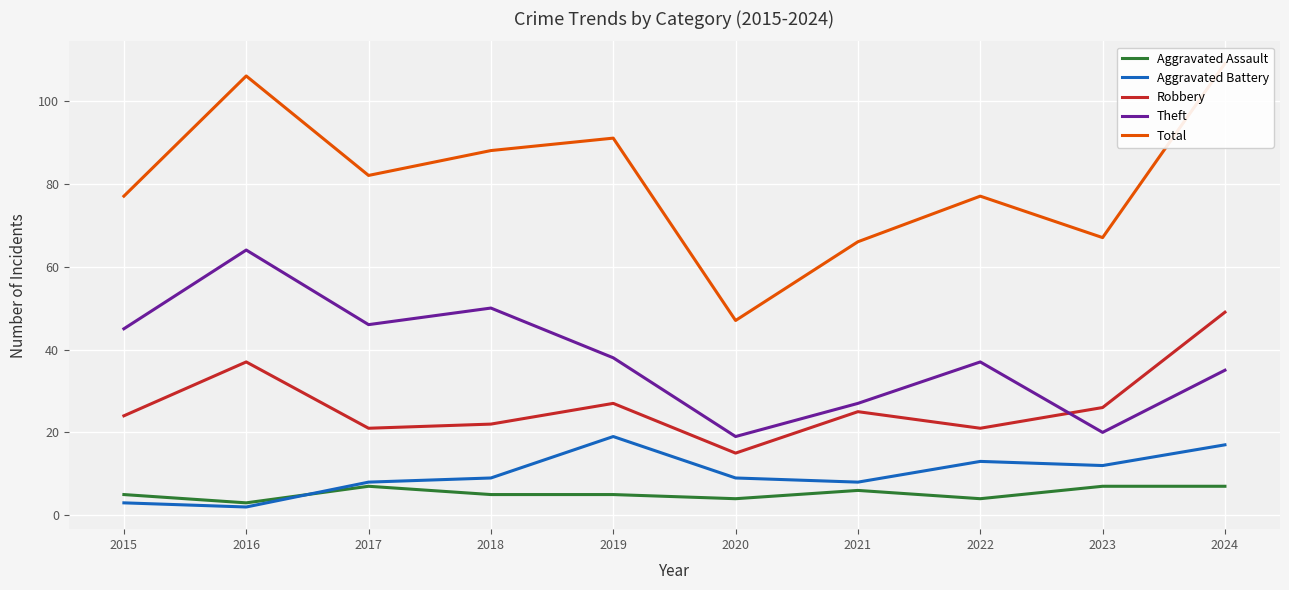

Is it true that Aggravated Assault equals 7 at 2024?

True